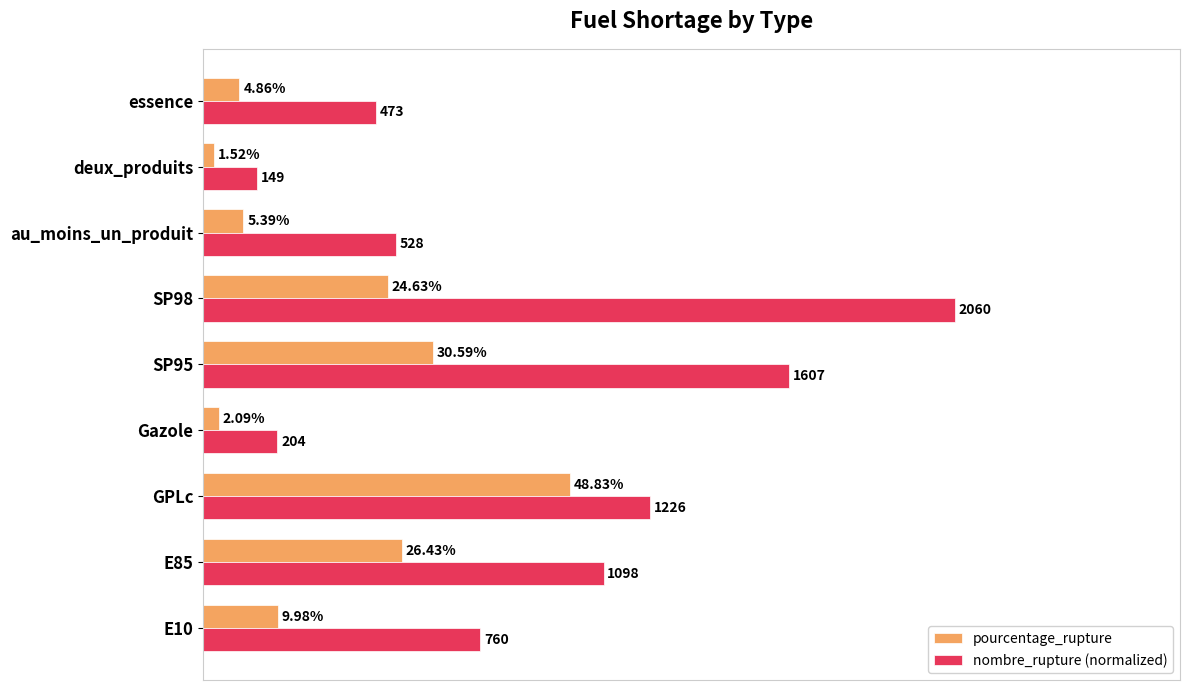

Between GPLc and essence, which series saw the biggest shift?

pourcentage_rupture